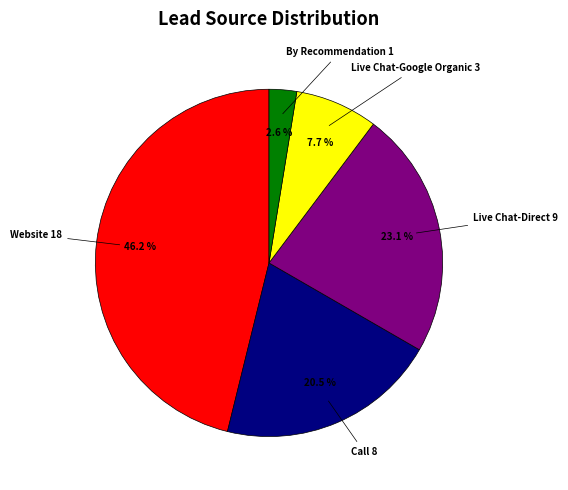

To the nearest percent, what is the average slice percentage?

20%